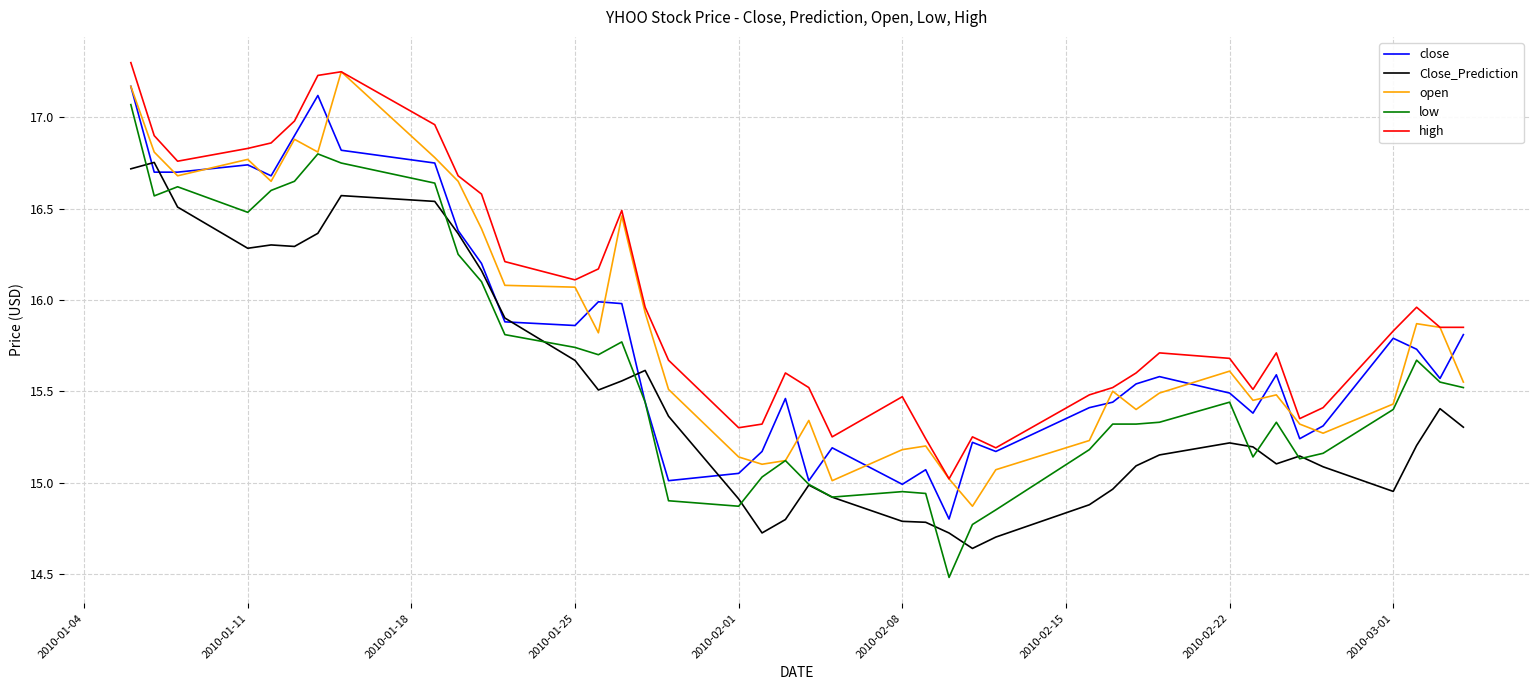

What is the minimum value for low?

14.5